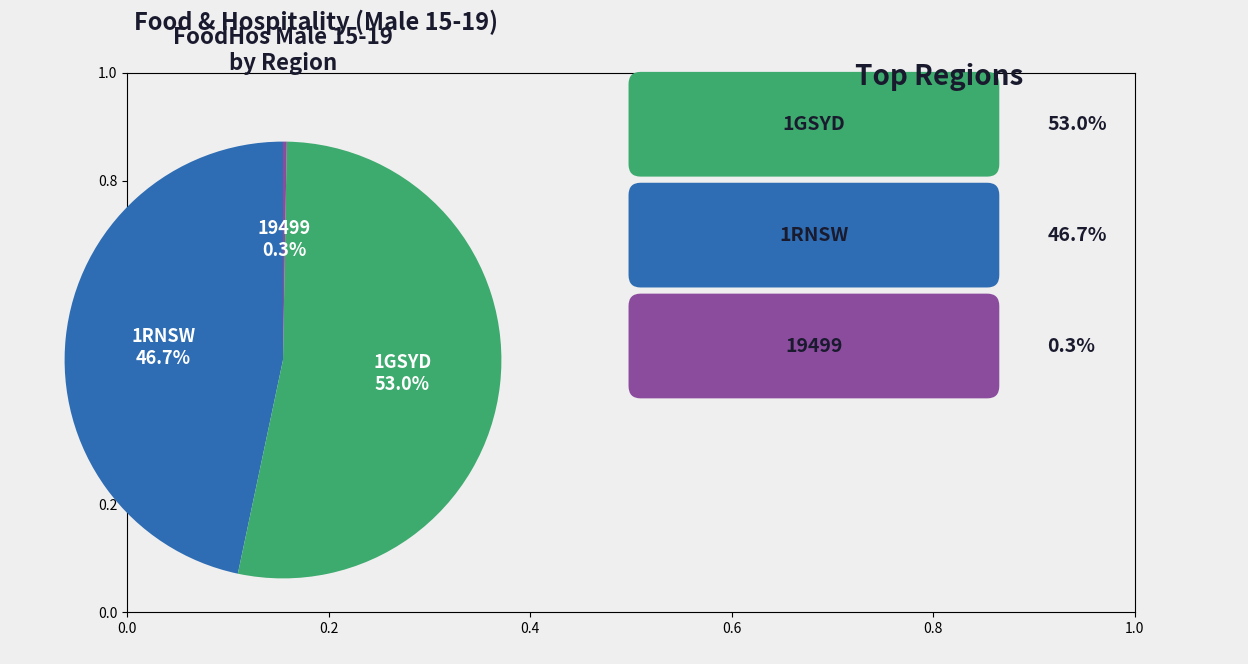

Is there a majority slice in this chart?

Yes